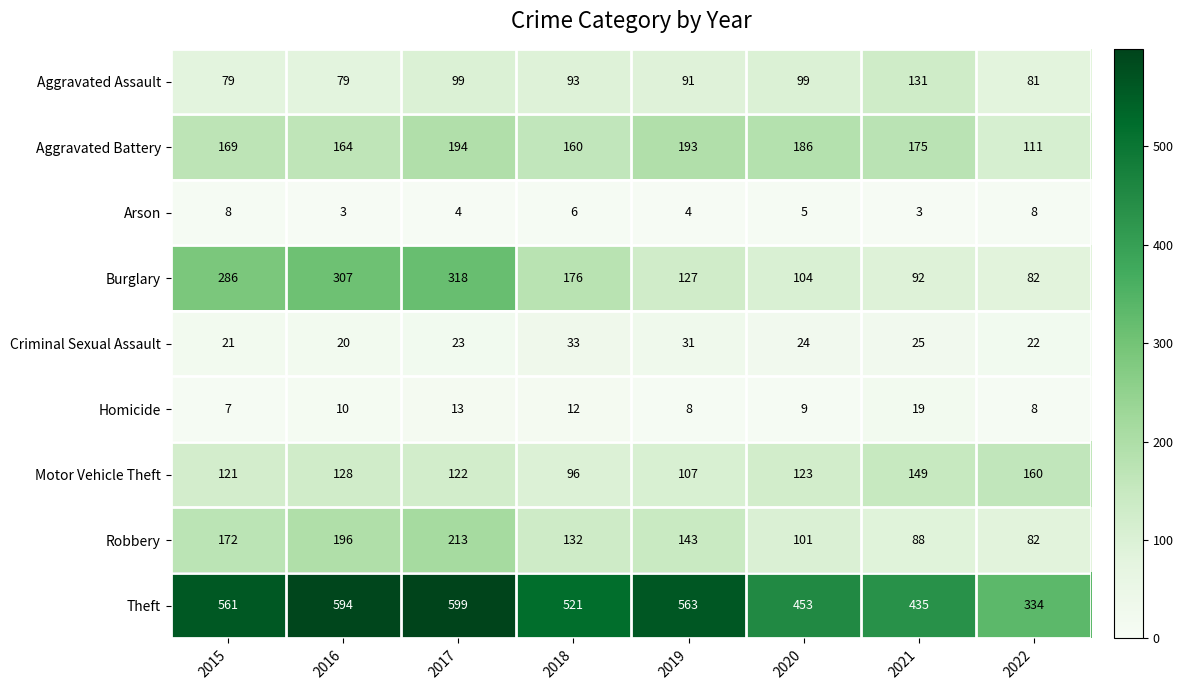

Is it true that Robbery equals 143 at 2019?

True